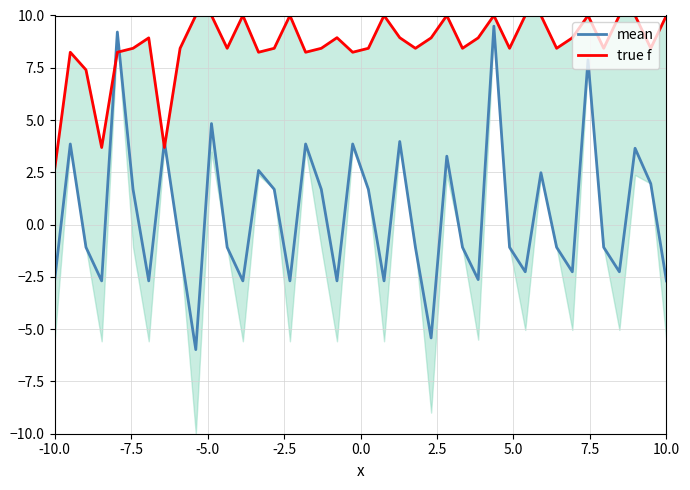

What is the maximum value for mean?

9.5